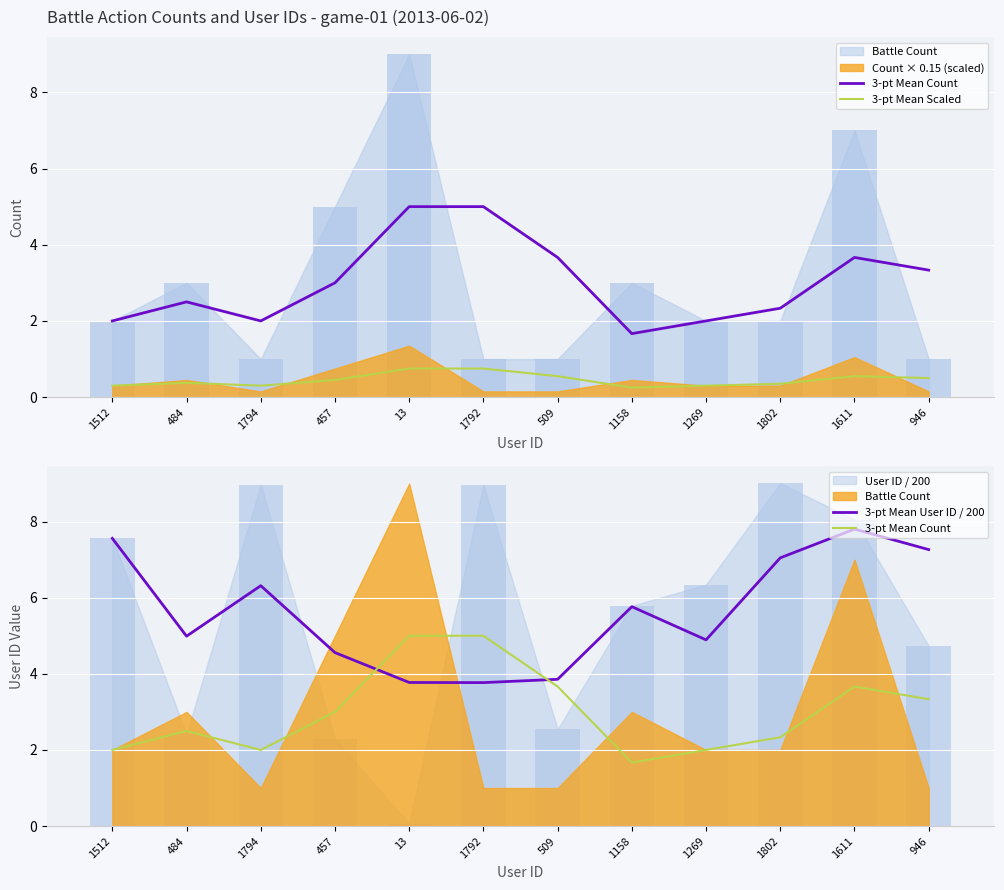

What position from the left is 1802?

10